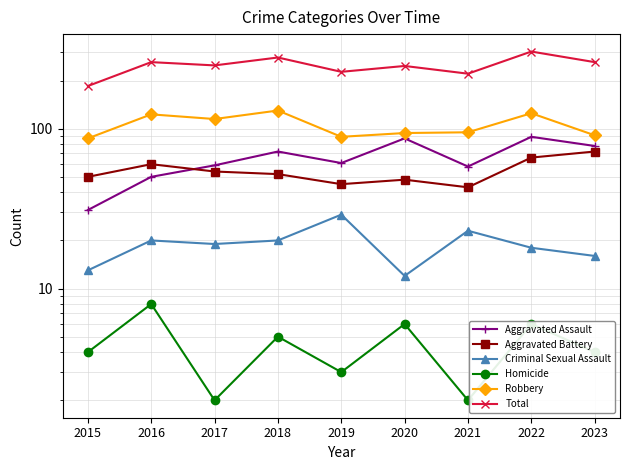

True or false: Aggravated Battery and Aggravated Assault cross at least once.

True